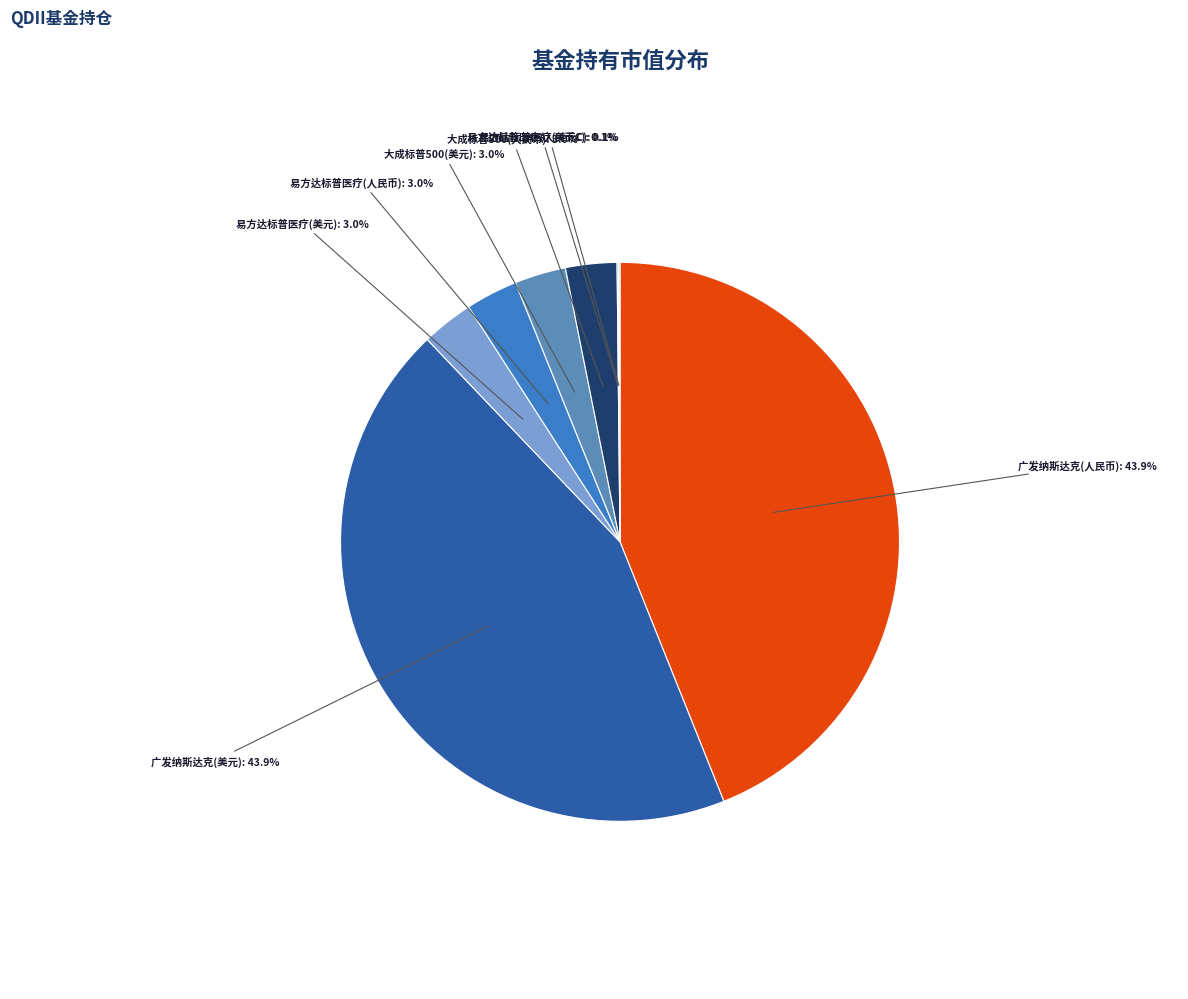

Is there a majority slice in this chart?

No